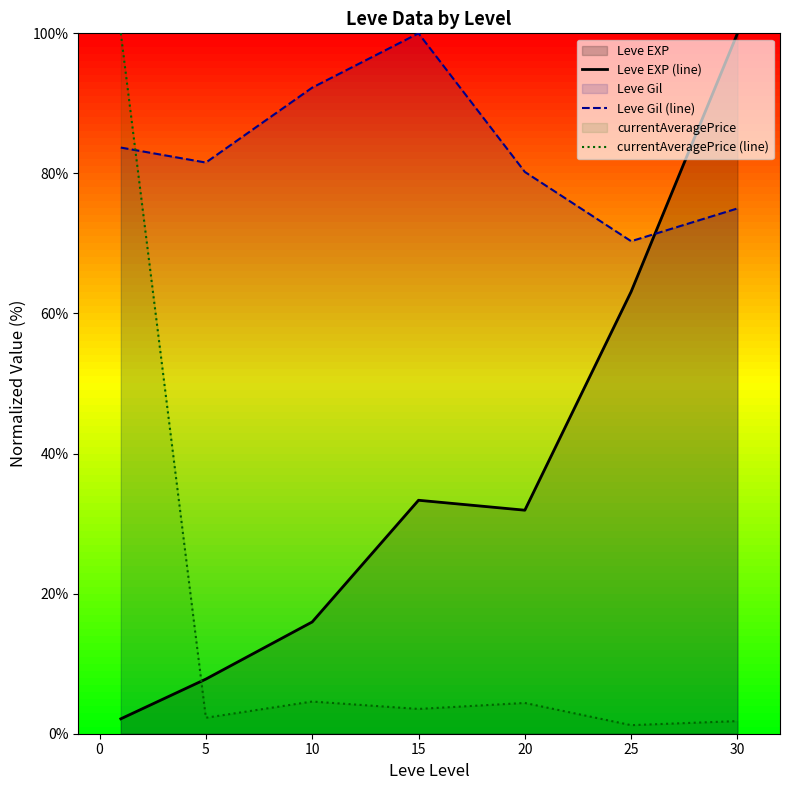

How many data points does each series have?

7